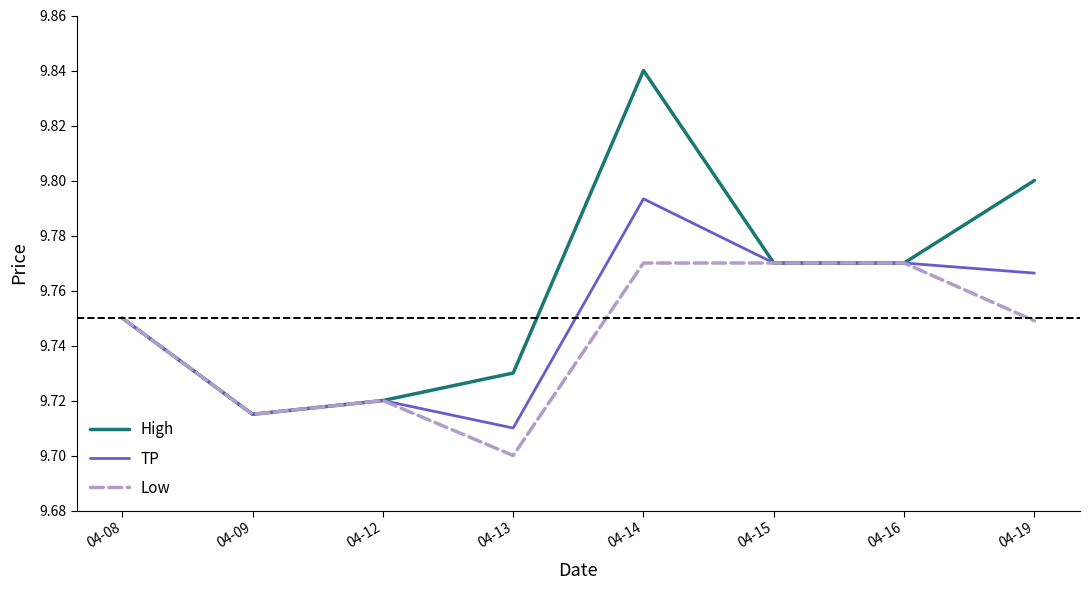

Where is the first local maximum for High?

04-14